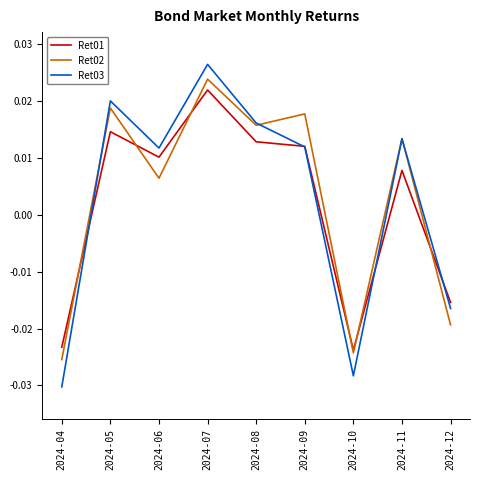

At which category is the sum across all series the highest?

2024-07